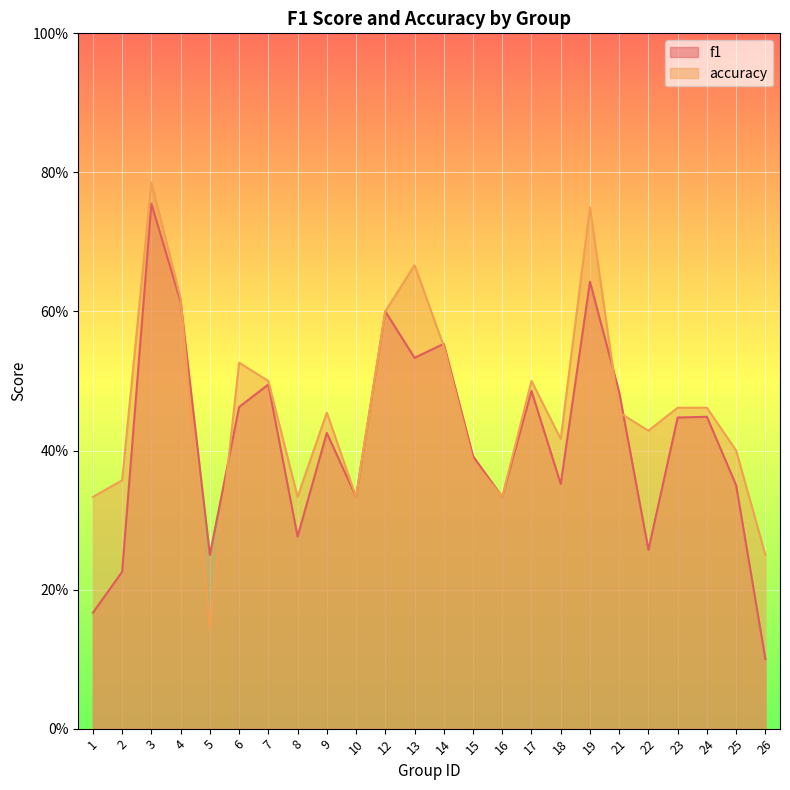

How many intersections are there between accuracy and f1?

5